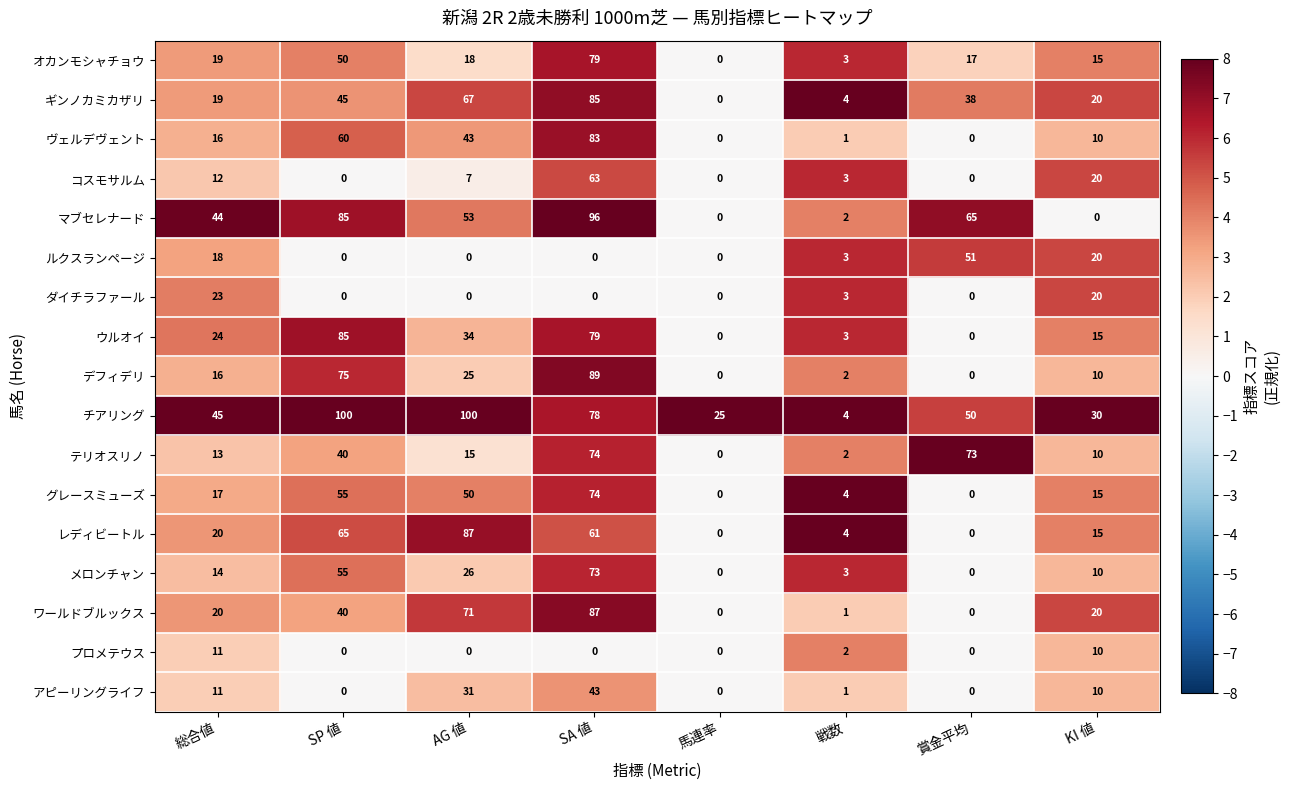

At which label does チアリング first exceed 50?

SP 値